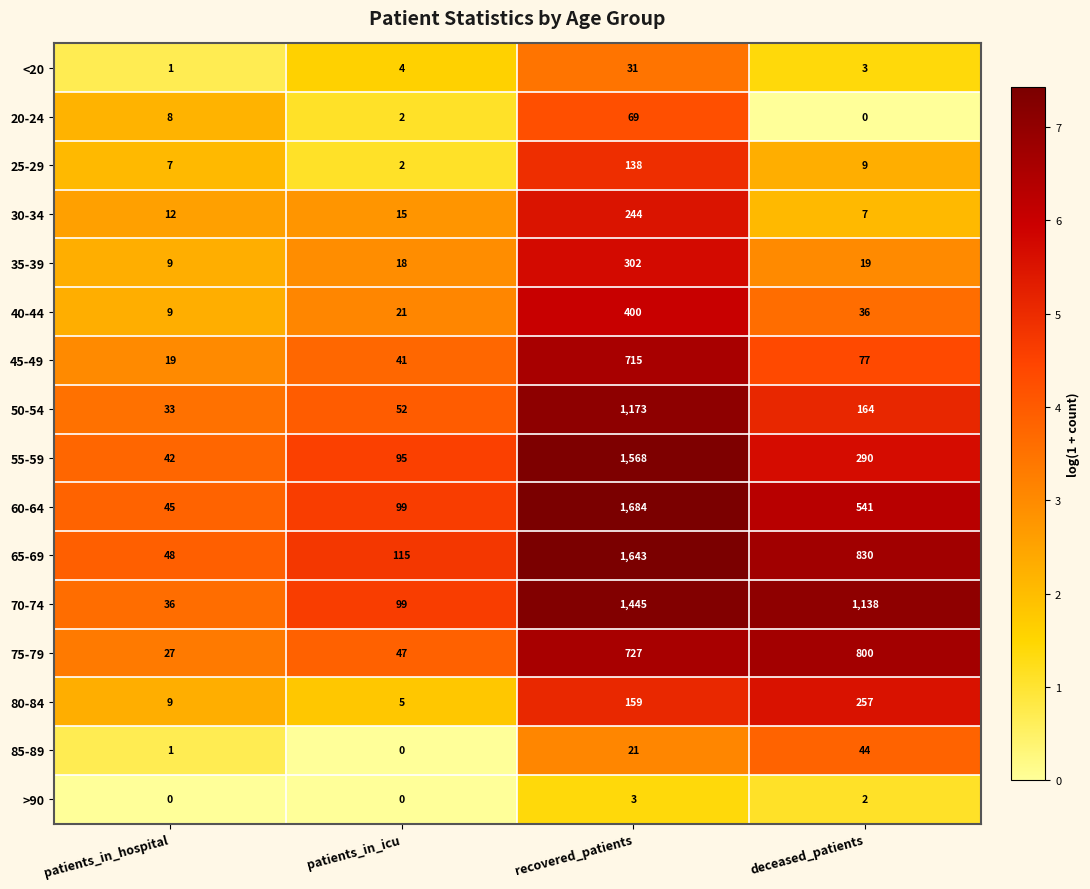

The value of 65-69 at recovered_patients is 1643. True or false?

True